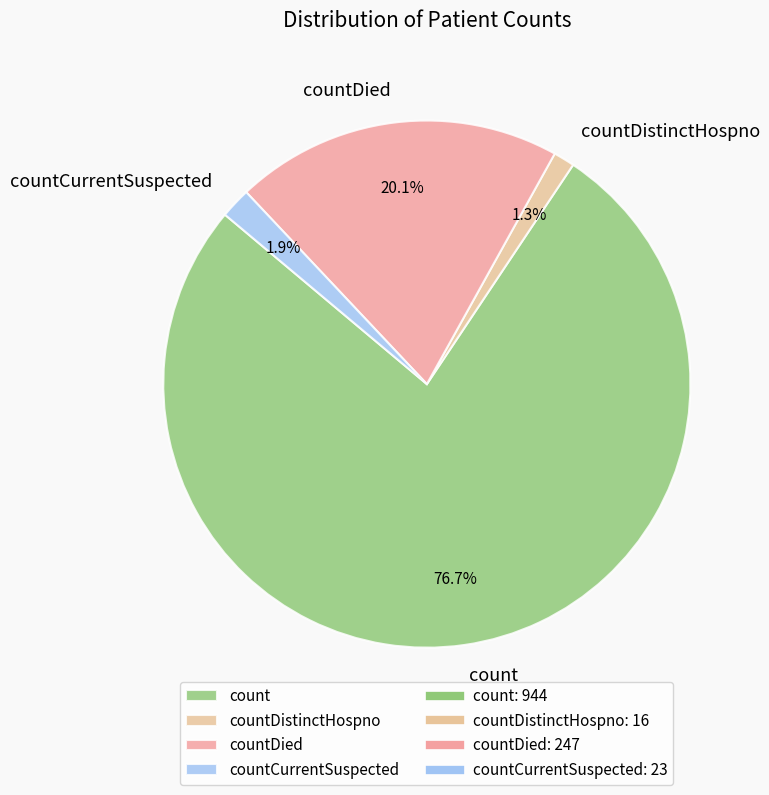

To the nearest percent, what is the combined percentage of countDistinctHospno and countDied?

21%